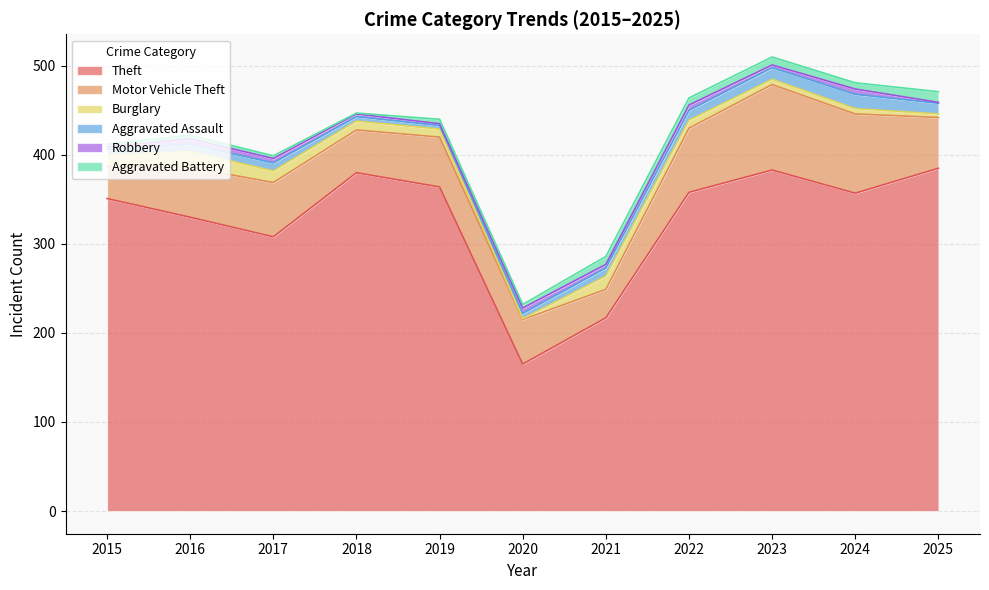

Which series has the widest spread of values?

Theft